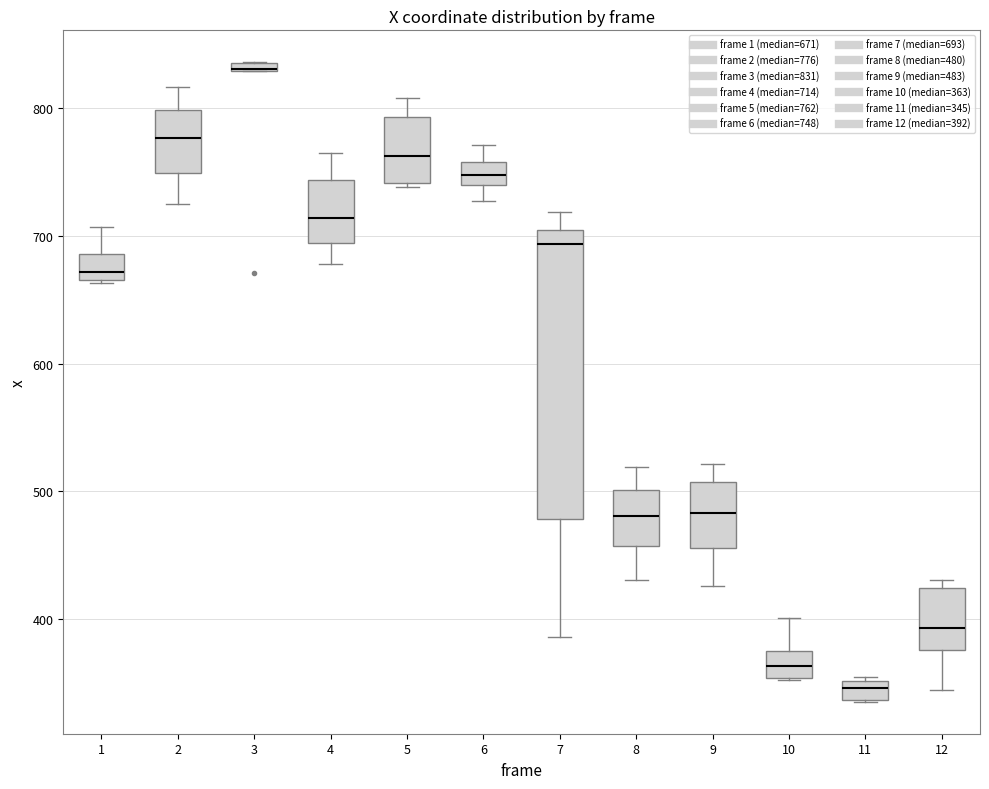

Comparing the boxes themselves (not the whiskers), which one is the tallest?

7